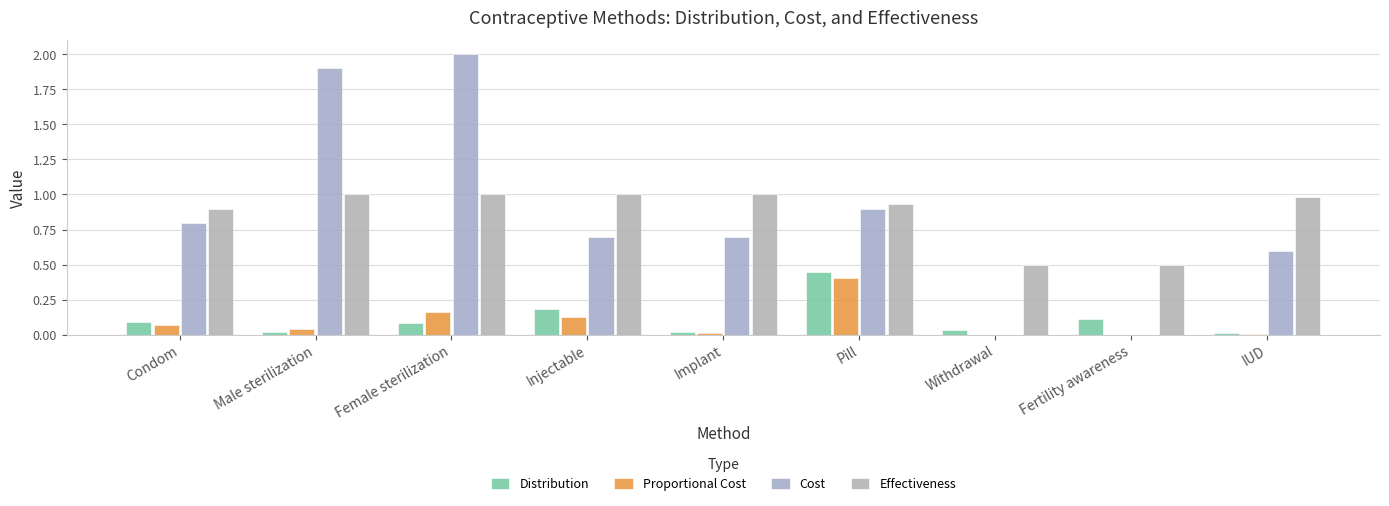

Is the value of Distribution at IUD greater than the value of Cost at Implant?

No